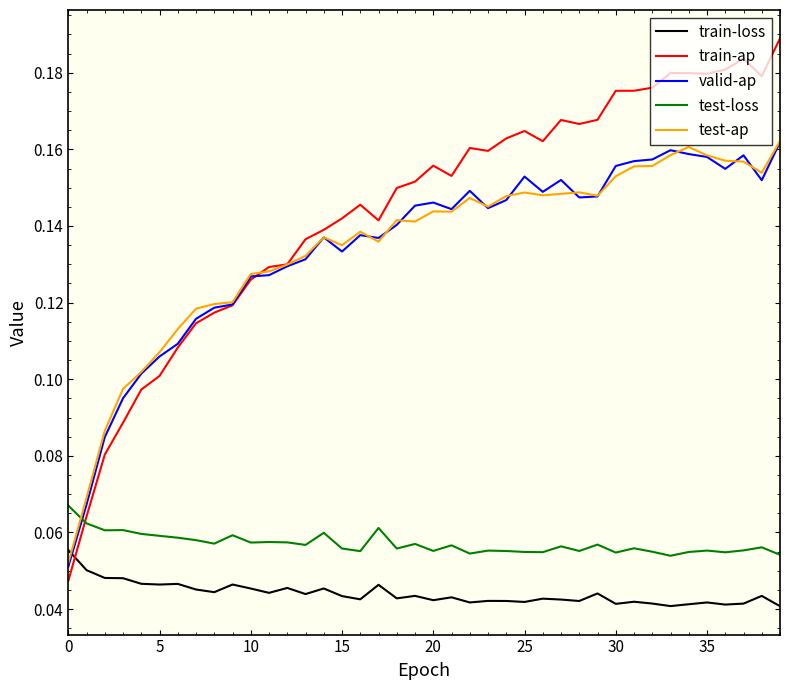

Which series has the largest range (max minus min)?

train-ap